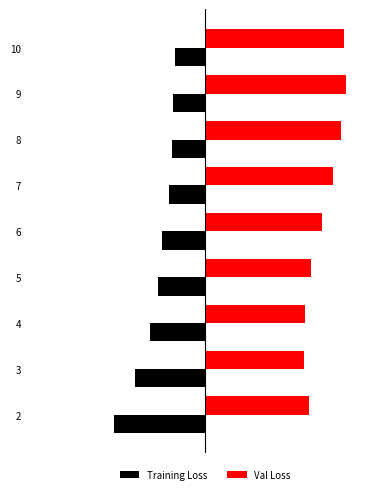

Rank the series by their maximum value, from highest to lowest.

Val Loss, Training Loss